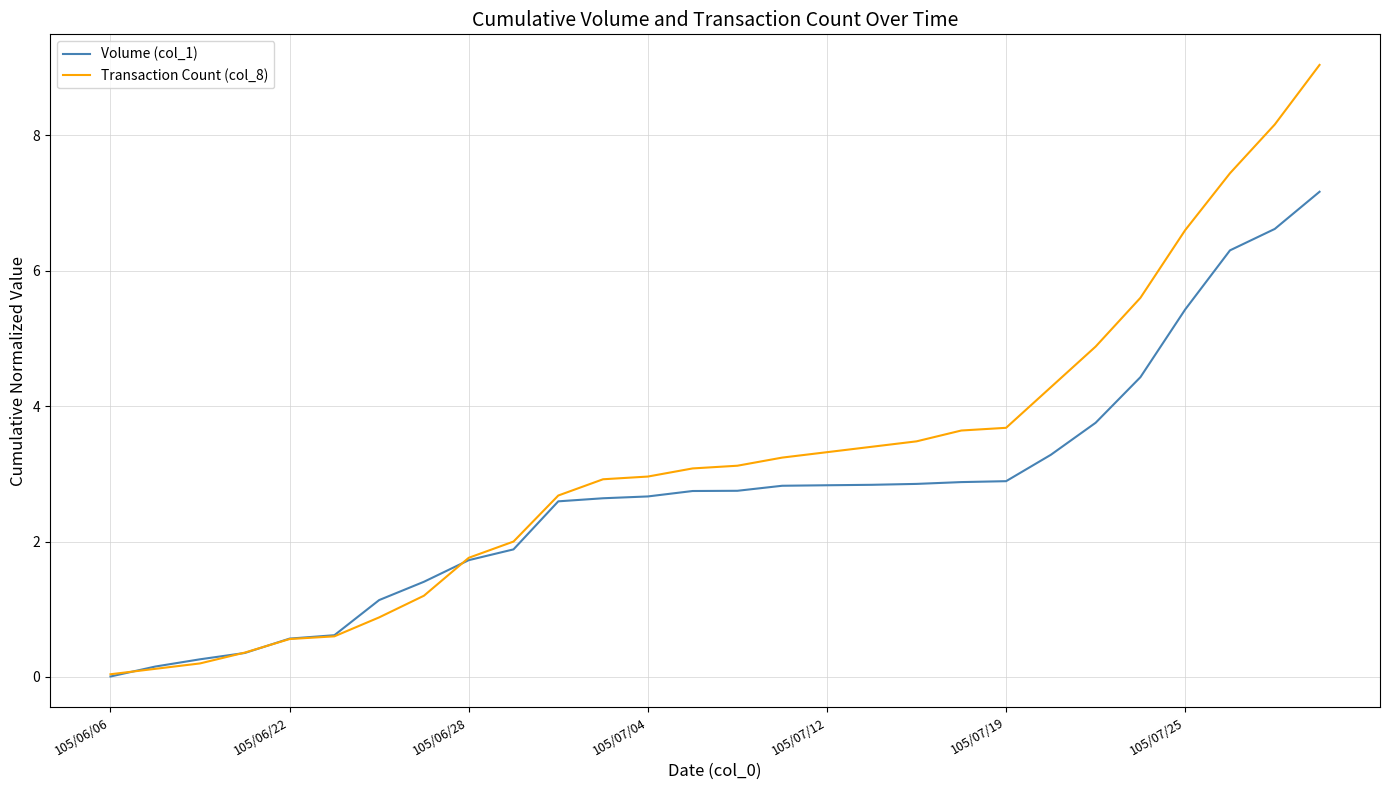

Rank the series by their average value, from highest to lowest.

Transaction Count (col_8), Volume (col_1)